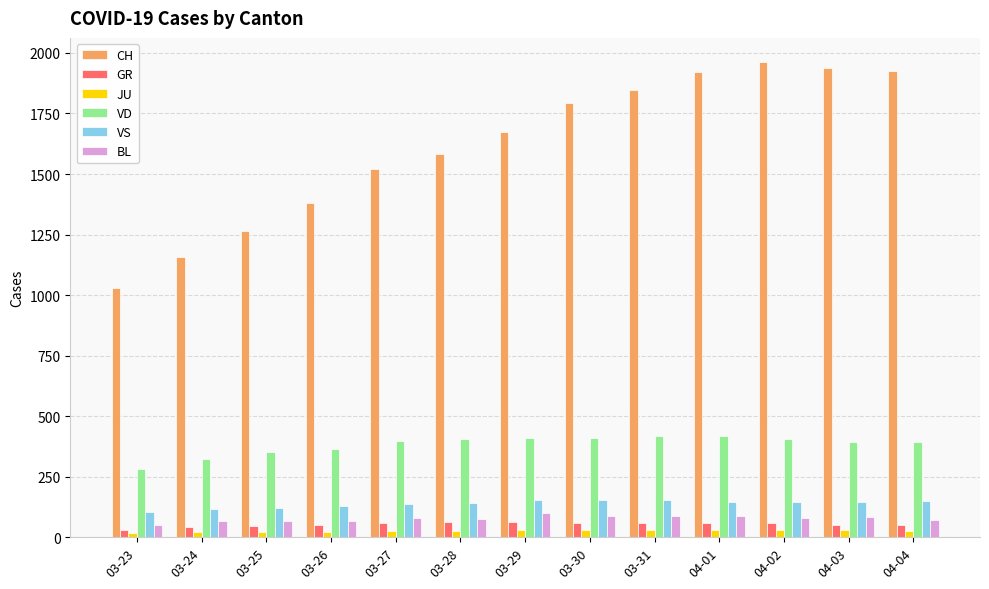

What is the difference between the VS values at 03-27 and 04-04?

12